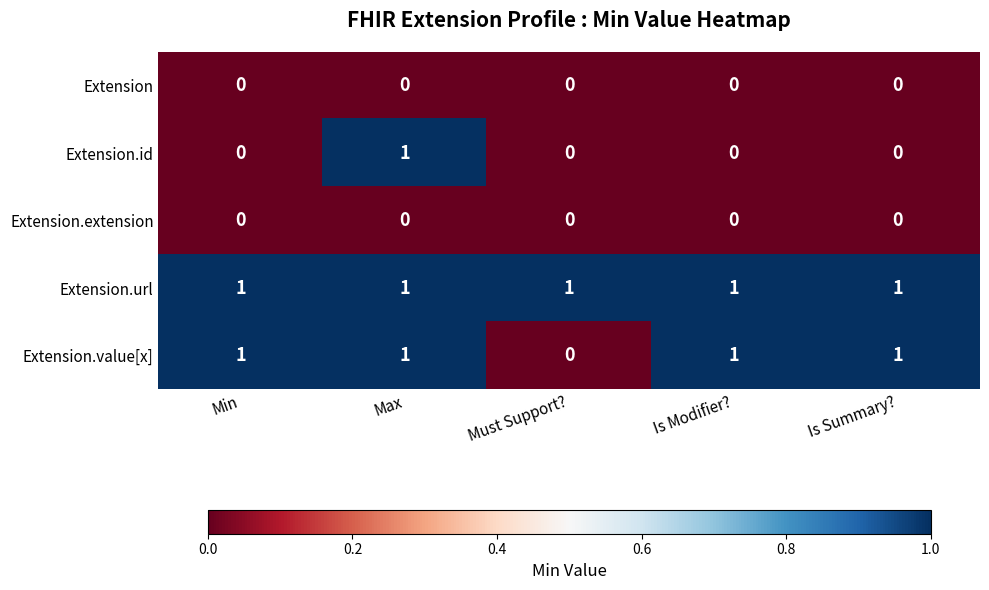

Reading left to right, list all the values displayed in this chart.

Extension: 0	0	0	0	0
Extension.id: 0	1	0	0	0
Extension.extension: 0	0	0	0	0
Extension.url: 1	1	1	1	1
Extension.value[x]: 1	1	0	1	1